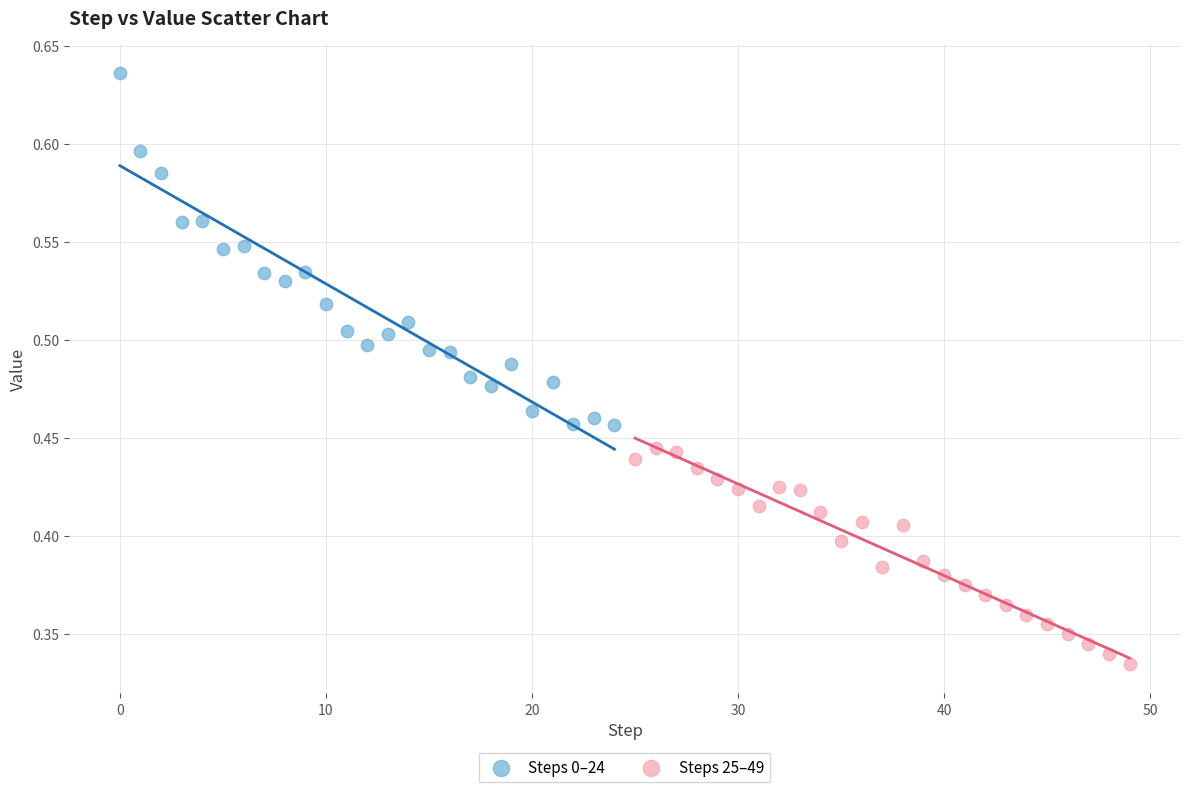

Which series contains the lowest Y value?

Steps 25–49